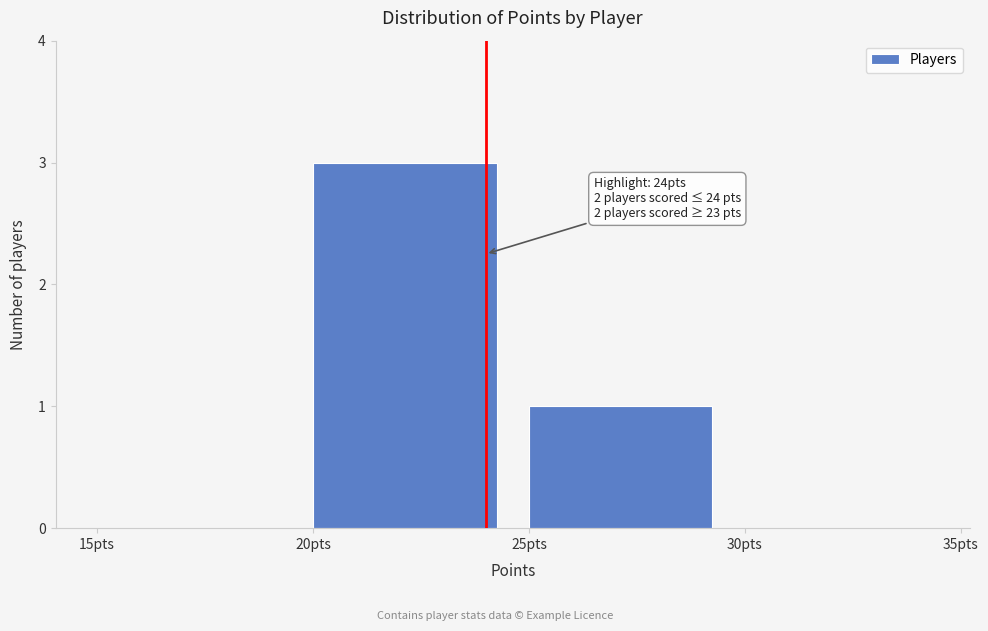

Which range on the x-axis has the tallest bar?

20 to 25